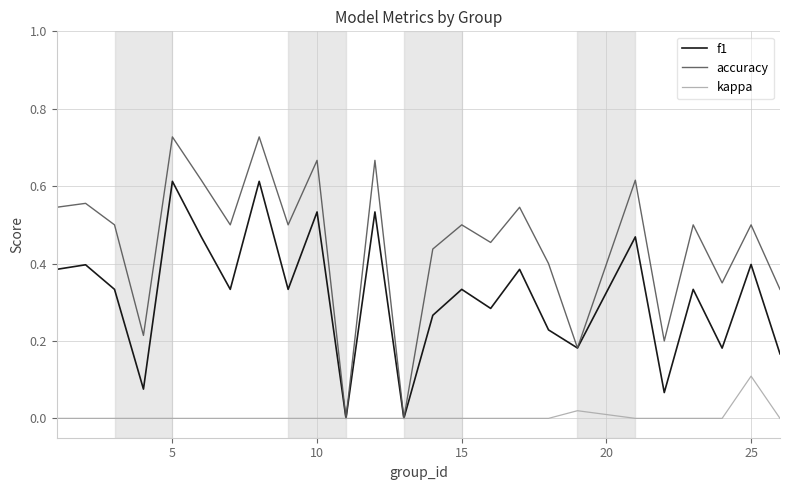

Rank the series by their maximum value, from lowest to highest.

kappa, f1, accuracy